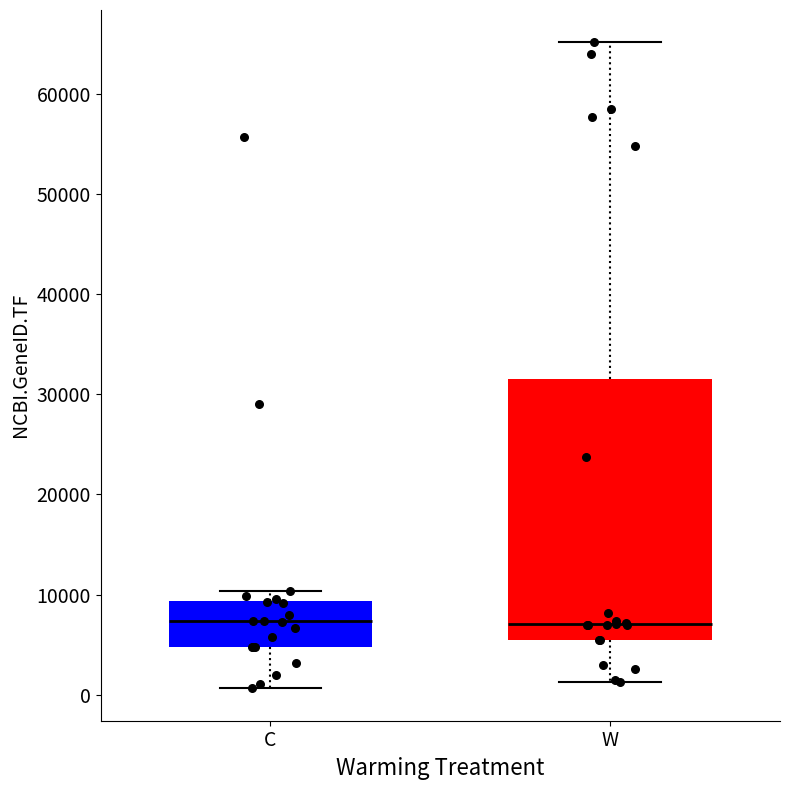

Reading left to right, read every box against the y-axis: the position of its median line, the range the box covers, and the ends of its whiskers. The values are not printed on the chart, so give them approximately, as read against the axis.

C: median 7000, box 5000 to 9000, whiskers 1000 to 10000
W: median 7000, box 5000 to 32000, whiskers 1000 to 65000